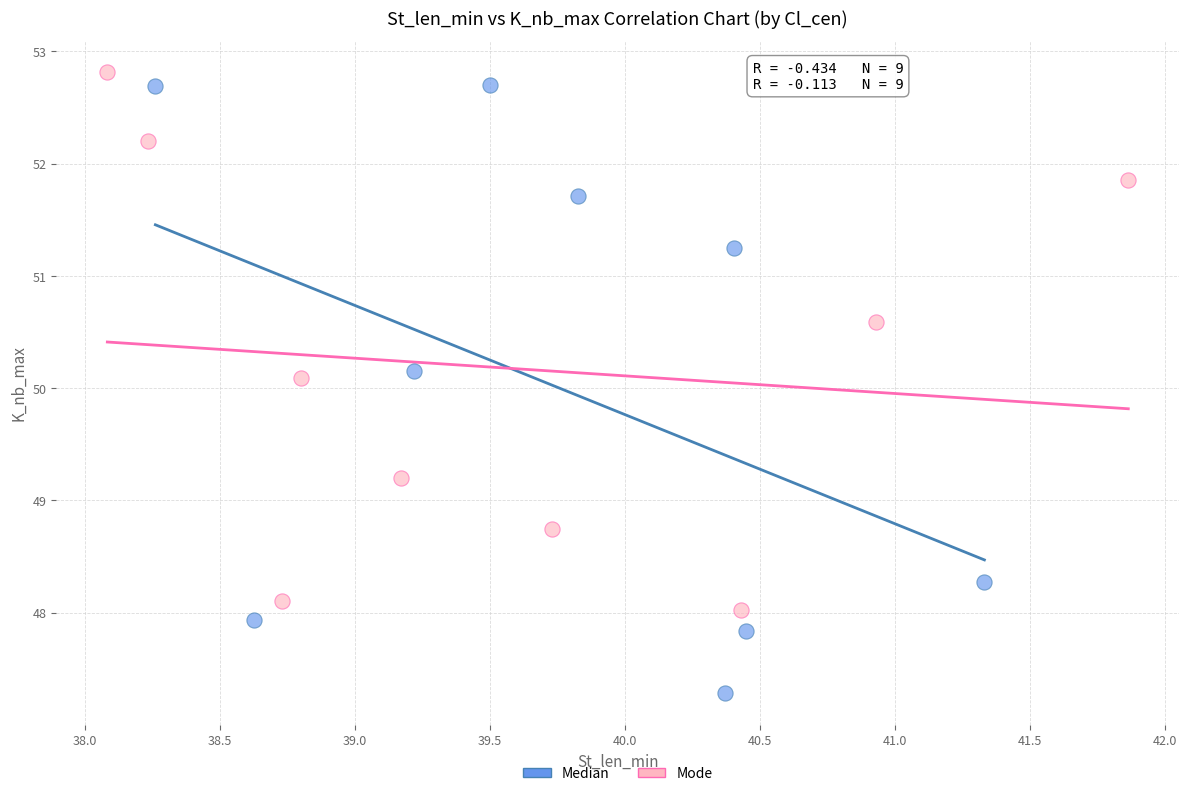

Which series reaches the minimum Y coordinate?

Median